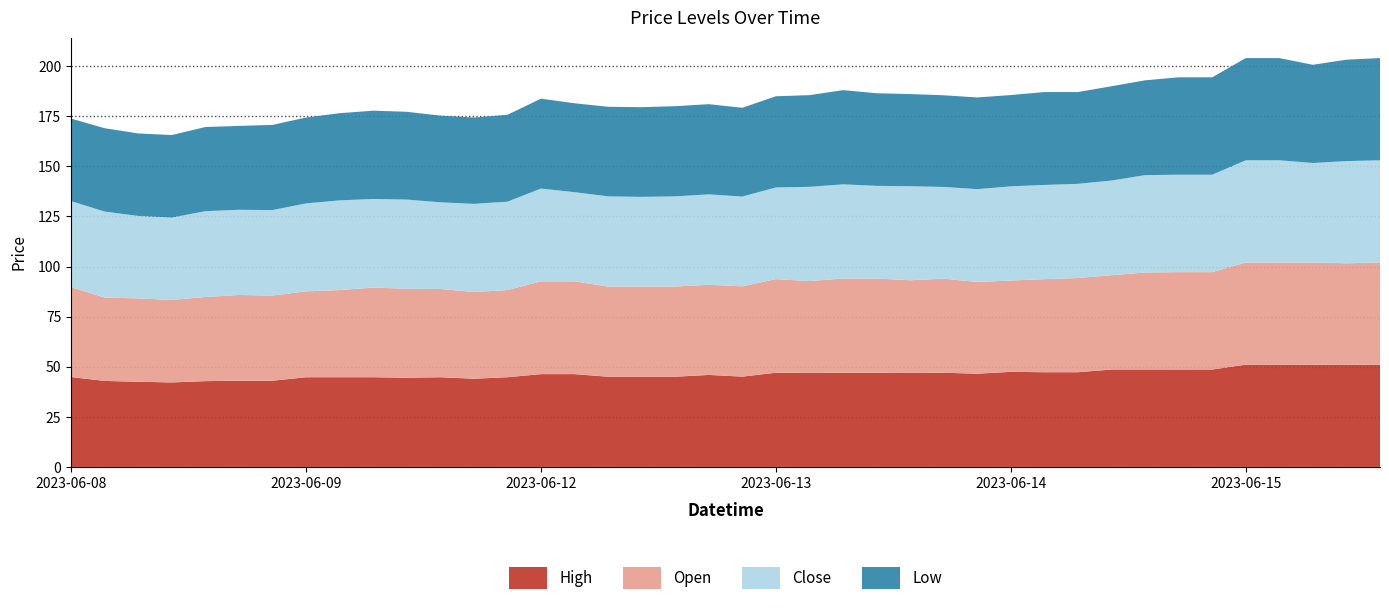

Reading left to right, what are all the values shown in this chart?

High: 2023-06-08 09:15=44.8	2023-06-08 10:15=42.9	2023-06-08 11:15=42.5	2023-06-08 12:15=42.2	2023-06-08 13:15=42.8	2023-06-08 14:15=43.0	2023-06-08 15:15=43.0	2023-06-09 09:15=44.8	2023-06-09 10:15=44.8	2023-06-09 11:15=44.8	2023-06-09 12:15=44.5	2023-06-09 13:15=44.8	2023-06-09 14:15=44.0	2023-06-09 15:15=44.8	2023-06-12 09:15=46.3	2023-06-12 10:15=46.3	2023-06-12 11:15=45.0	2023-06-12 12:15=45.0	2023-06-12 13:15=45.0	2023-06-12 14:15=45.9	2023-06-12 15:15=45.0	2023-06-13 09:15=47.0	2023-06-13 10:15=47.0	2023-06-13 11:15=47.0	2023-06-13 12:15=47.0	2023-06-13 13:15=46.9	2023-06-13 14:15=47.0	2023-06-13 15:15=46.5	2023-06-14 09:15=47.5	2023-06-14 10:15=47.2	2023-06-14 11:15=47.2	2023-06-14 12:15=48.6	2023-06-14 13:15=48.6	2023-06-14 14:15=48.6	2023-06-14 15:15=48.6	2023-06-15 09:15=51.0	2023-06-15 10:15=51.0	2023-06-15 11:15=51.0	2023-06-15 12:15=51.0	2023-06-15 13:15=51.0
Open: 2023-06-08 09:15=44.8	2023-06-08 10:15=41.6	2023-06-08 11:15=41.6	2023-06-08 12:15=41.2	2023-06-08 13:15=42.0	2023-06-08 14:15=42.8	2023-06-08 15:15=42.5	2023-06-09 09:15=42.8	2023-06-09 10:15=43.5	2023-06-09 11:15=44.8	2023-06-09 12:15=44.4	2023-06-09 13:15=44.0	2023-06-09 14:15=43.2	2023-06-09 15:15=43.5	2023-06-12 09:15=46.3	2023-06-12 10:15=46.3	2023-06-12 11:15=45.0	2023-06-12 12:15=45.0	2023-06-12 13:15=45.0	2023-06-12 14:15=45.0	2023-06-12 15:15=45.0	2023-06-13 09:15=46.7	2023-06-13 10:15=45.8	2023-06-13 11:15=47.0	2023-06-13 12:15=47.0	2023-06-13 13:15=46.2	2023-06-13 14:15=46.9	2023-06-13 15:15=45.8	2023-06-14 09:15=45.5	2023-06-14 10:15=46.5	2023-06-14 11:15=47.0	2023-06-14 12:15=47.0	2023-06-14 13:15=48.4	2023-06-14 14:15=48.6	2023-06-14 15:15=48.6	2023-06-15 09:15=51.0	2023-06-15 10:15=51.0	2023-06-15 11:15=51.0	2023-06-15 12:15=50.6	2023-06-15 13:15=51.0
Close: 2023-06-08 09:15=43.0	2023-06-08 10:15=42.9	2023-06-08 11:15=41.2	2023-06-08 12:15=41.2	2023-06-08 13:15=42.8	2023-06-08 14:15=42.5	2023-06-08 15:15=42.7	2023-06-09 09:15=43.9	2023-06-09 10:15=44.8	2023-06-09 11:15=44.2	2023-06-09 12:15=44.5	2023-06-09 13:15=43.2	2023-06-09 14:15=44.0	2023-06-09 15:15=44.1	2023-06-12 09:15=46.3	2023-06-12 10:15=44.5	2023-06-12 11:15=45.0	2023-06-12 12:15=44.8	2023-06-12 13:15=45.0	2023-06-12 14:15=45.1	2023-06-12 15:15=44.8	2023-06-13 09:15=45.8	2023-06-13 10:15=47.0	2023-06-13 11:15=47.0	2023-06-13 12:15=46.2	2023-06-13 13:15=46.9	2023-06-13 14:15=45.8	2023-06-13 15:15=46.3	2023-06-14 09:15=47.0	2023-06-14 10:15=47.0	2023-06-14 11:15=47.0	2023-06-14 12:15=47.2	2023-06-14 13:15=48.6	2023-06-14 14:15=48.6	2023-06-14 15:15=48.6	2023-06-15 09:15=51.0	2023-06-15 10:15=51.0	2023-06-15 11:15=49.7	2023-06-15 12:15=51.0	2023-06-15 13:15=51.0
Low: 2023-06-08 09:15=41.2	2023-06-08 10:15=41.6	2023-06-08 11:15=41.2	2023-06-08 12:15=41.2	2023-06-08 13:15=42.0	2023-06-08 14:15=41.8	2023-06-08 15:15=42.5	2023-06-09 09:15=42.8	2023-06-09 10:15=43.5	2023-06-09 11:15=44.0	2023-06-09 12:15=43.8	2023-06-09 13:15=43.2	2023-06-09 14:15=43.1	2023-06-09 15:15=43.3	2023-06-12 09:15=44.8	2023-06-12 10:15=44.3	2023-06-12 11:15=44.7	2023-06-12 12:15=44.8	2023-06-12 13:15=45.0	2023-06-12 14:15=45.0	2023-06-12 15:15=44.3	2023-06-13 09:15=45.5	2023-06-13 10:15=45.8	2023-06-13 11:15=47.0	2023-06-13 12:15=46.2	2023-06-13 13:15=46.0	2023-06-13 14:15=45.8	2023-06-13 15:15=45.8	2023-06-14 09:15=45.5	2023-06-14 10:15=46.3	2023-06-14 11:15=45.8	2023-06-14 12:15=47.0	2023-06-14 13:15=47.3	2023-06-14 14:15=48.6	2023-06-14 15:15=48.6	2023-06-15 09:15=51.0	2023-06-15 10:15=51.0	2023-06-15 11:15=49.0	2023-06-15 12:15=50.6	2023-06-15 13:15=51.0